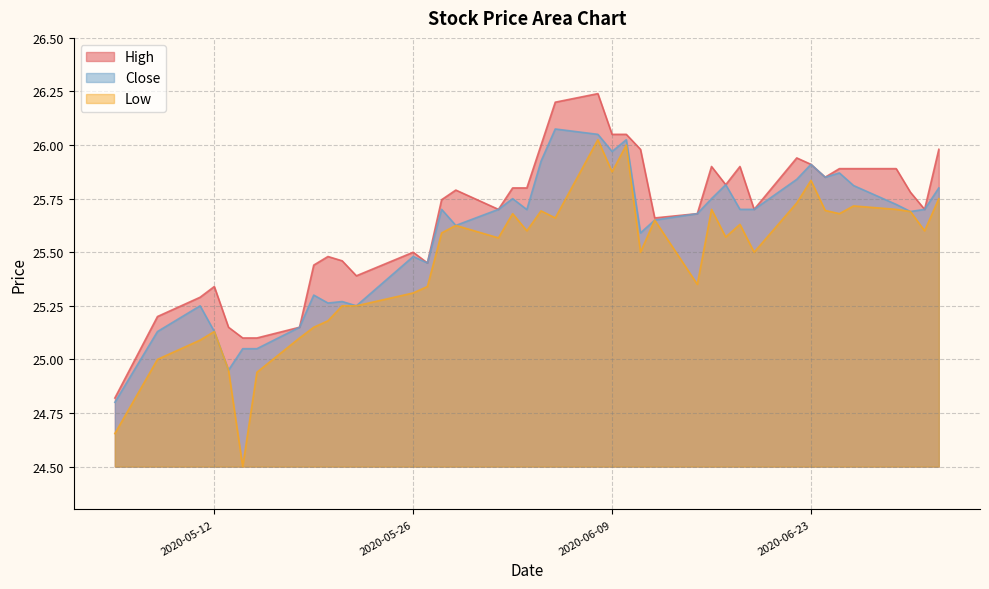

How many distinct data groups are displayed?

3